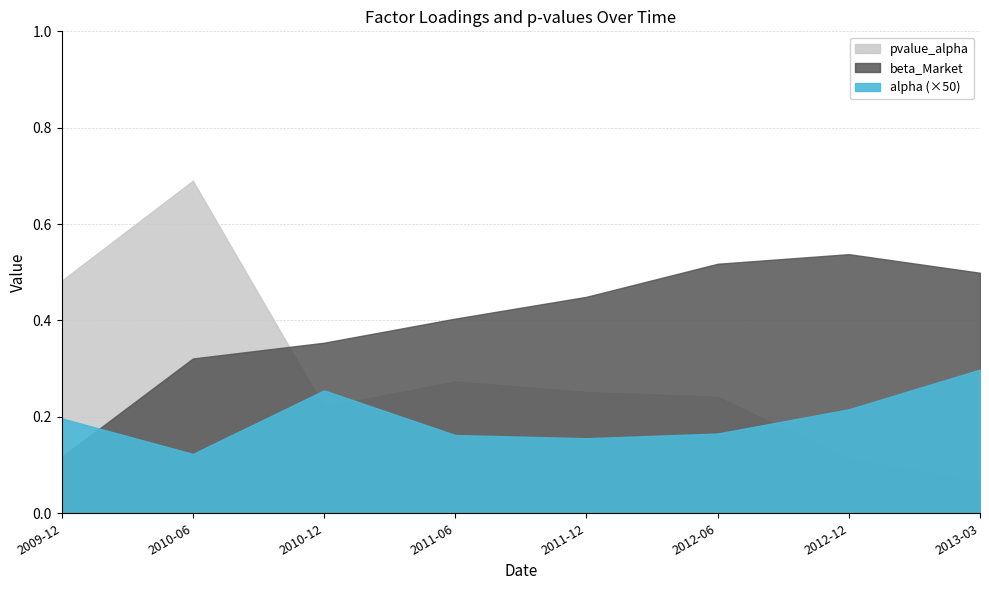

Reading right to left, list all the values displayed in this chart.

alpha: 0.0	0.0	0.0	0.0	0.0	0.0	0.0	0.0
beta_Market: 0.5	0.5	0.5	0.4	0.4	0.4	0.3	0.1
pvalue_alpha: 0.1	0.1	0.2	0.3	0.3	0.2	0.7	0.5